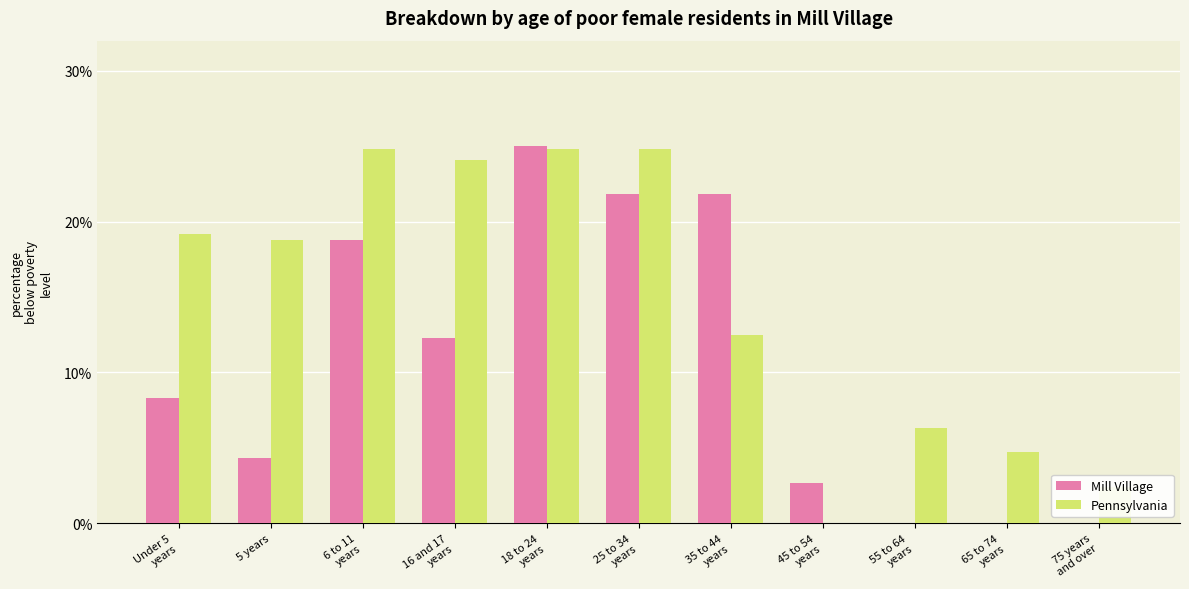

How many categories are shown in the chart?

11